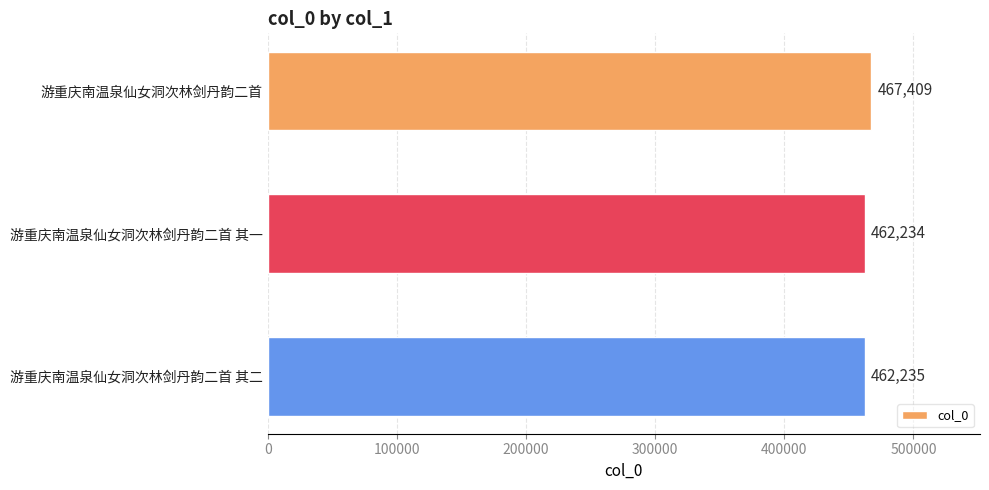

Rank the categories by value from highest to lowest.

游重庆南温泉仙女洞次林剑丹韵二首, 游重庆南温泉仙女洞次林剑丹韵二首 其二, 游重庆南温泉仙女洞次林剑丹韵二首 其一